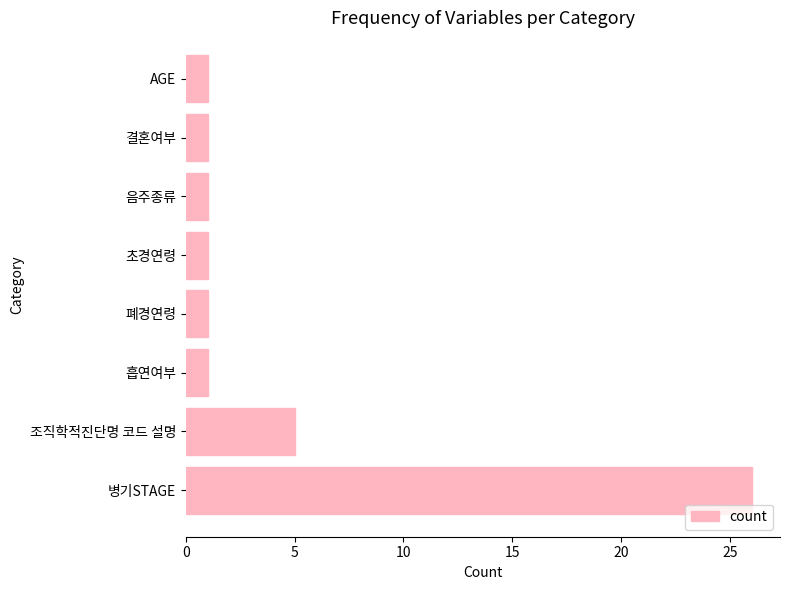

What is the average value?

5